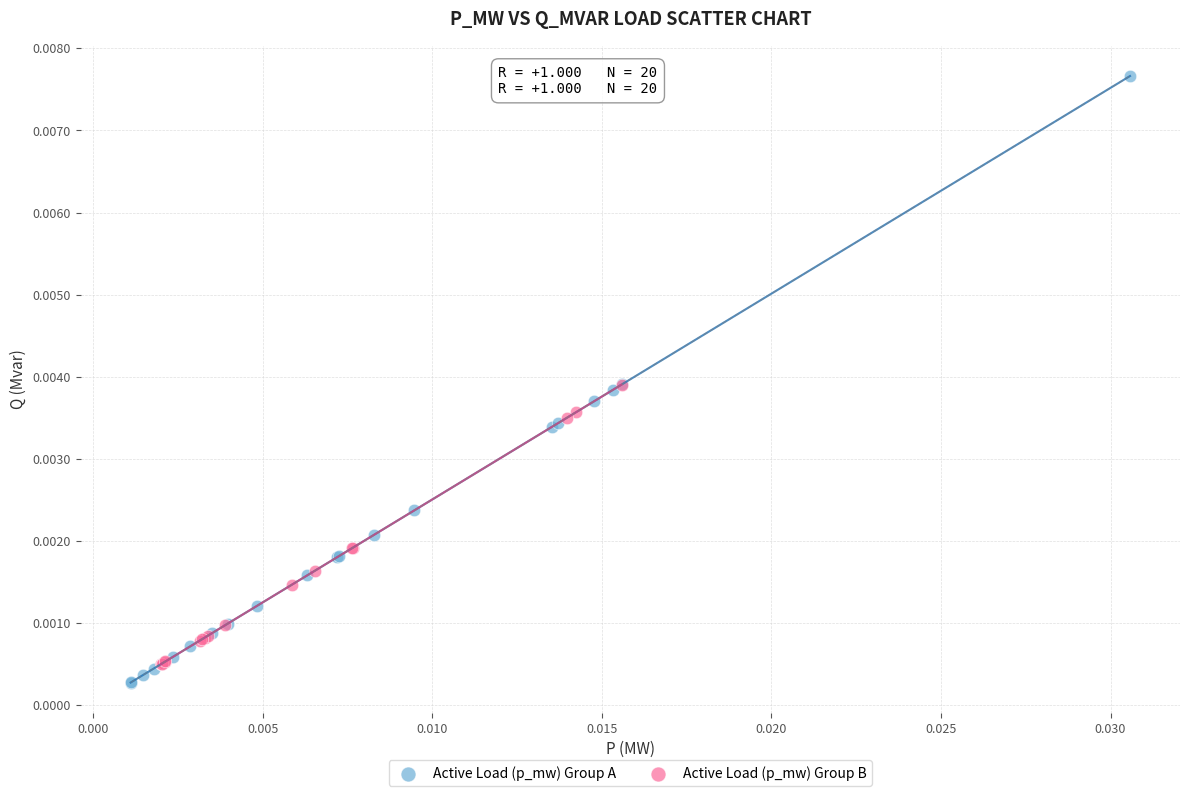

What are all the series names shown in the legend?

Active Load (p_mw) Group A, Active Load (p_mw) Group B